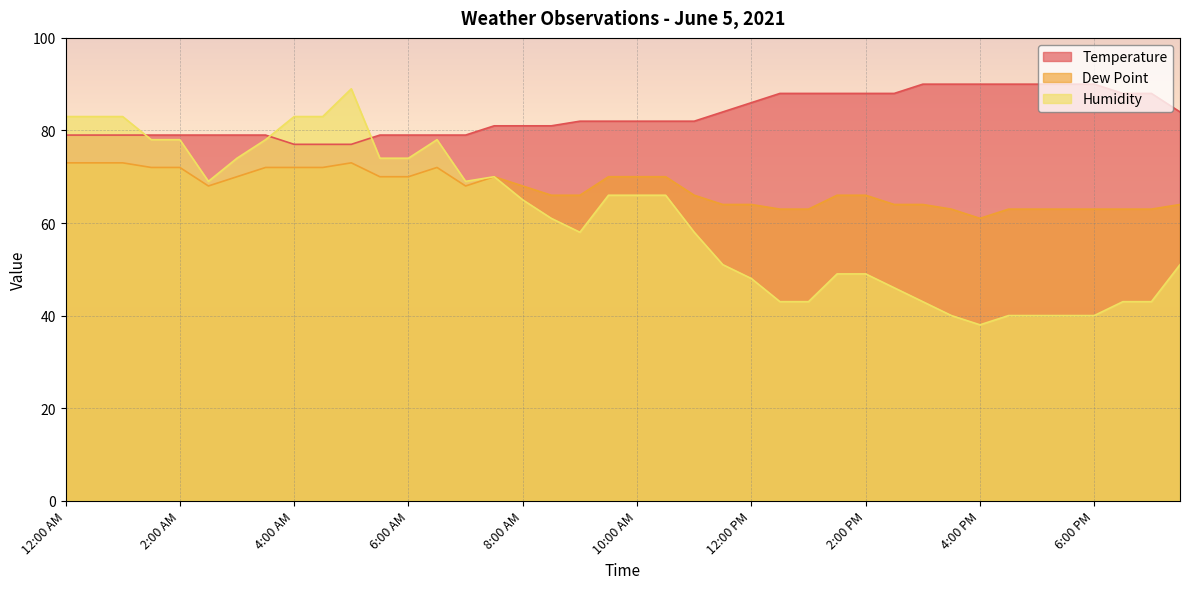

Reading left to right, list all the values displayed in this chart.

Temperature: 12:00 AM=79	12:30 AM=79	1:00 AM=79	1:30 AM=79	2:00 AM=79	2:30 AM=79	3:00 AM=79	3:30 AM=79	4:00 AM=77	4:30 AM=77	5:00 AM=77	5:30 AM=79	6:00 AM=79	6:30 AM=79	7:00 AM=79	7:30 AM=81	8:00 AM=81	8:30 AM=81	9:00 AM=82	9:30 AM=82	10:00 AM=82	10:30 AM=82	11:00 AM=82	11:30 AM=84	12:00 PM=86	12:30 PM=88	1:00 PM=88	1:30 PM=88	2:00 PM=88	2:30 PM=88	3:00 PM=90	3:30 PM=90	4:00 PM=90	4:30 PM=90	5:00 PM=90	5:30 PM=90	6:00 PM=90	6:30 PM=88	7:00 PM=88	7:30 PM=84
Dew Point: 12:00 AM=73	12:30 AM=73	1:00 AM=73	1:30 AM=72	2:00 AM=72	2:30 AM=68	3:00 AM=70	3:30 AM=72	4:00 AM=72	4:30 AM=72	5:00 AM=73	5:30 AM=70	6:00 AM=70	6:30 AM=72	7:00 AM=68	7:30 AM=70	8:00 AM=68	8:30 AM=66	9:00 AM=66	9:30 AM=70	10:00 AM=70	10:30 AM=70	11:00 AM=66	11:30 AM=64	12:00 PM=64	12:30 PM=63	1:00 PM=63	1:30 PM=66	2:00 PM=66	2:30 PM=64	3:00 PM=64	3:30 PM=63	4:00 PM=61	4:30 PM=63	5:00 PM=63	5:30 PM=63	6:00 PM=63	6:30 PM=63	7:00 PM=63	7:30 PM=64
Humidity: 12:00 AM=83	12:30 AM=83	1:00 AM=83	1:30 AM=78	2:00 AM=78	2:30 AM=69	3:00 AM=74	3:30 AM=78	4:00 AM=83	4:30 AM=83	5:00 AM=89	5:30 AM=74	6:00 AM=74	6:30 AM=78	7:00 AM=69	7:30 AM=70	8:00 AM=65	8:30 AM=61	9:00 AM=58	9:30 AM=66	10:00 AM=66	10:30 AM=66	11:00 AM=58	11:30 AM=51	12:00 PM=48	12:30 PM=43	1:00 PM=43	1:30 PM=49	2:00 PM=49	2:30 PM=46	3:00 PM=43	3:30 PM=40	4:00 PM=38	4:30 PM=40	5:00 PM=40	5:30 PM=40	6:00 PM=40	6:30 PM=43	7:00 PM=43	7:30 PM=51